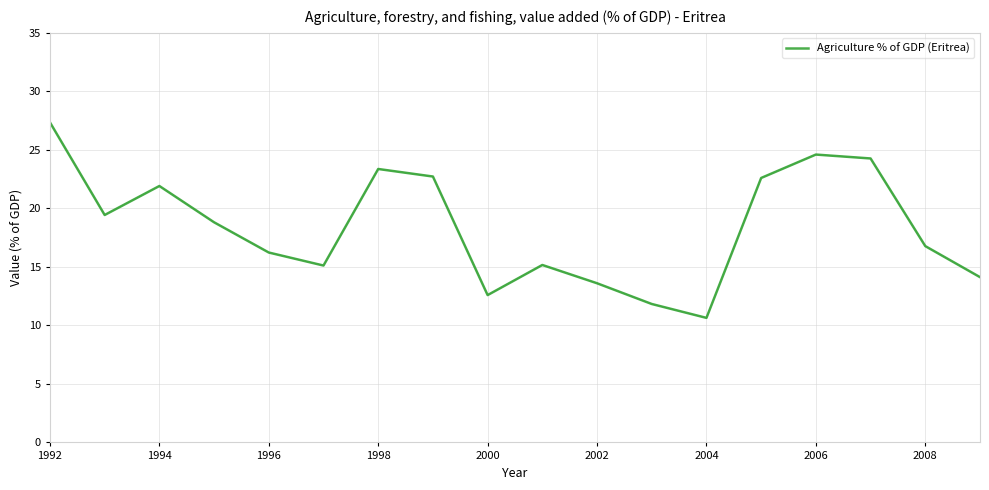

What is the difference between the maximum and minimum values?

16.7